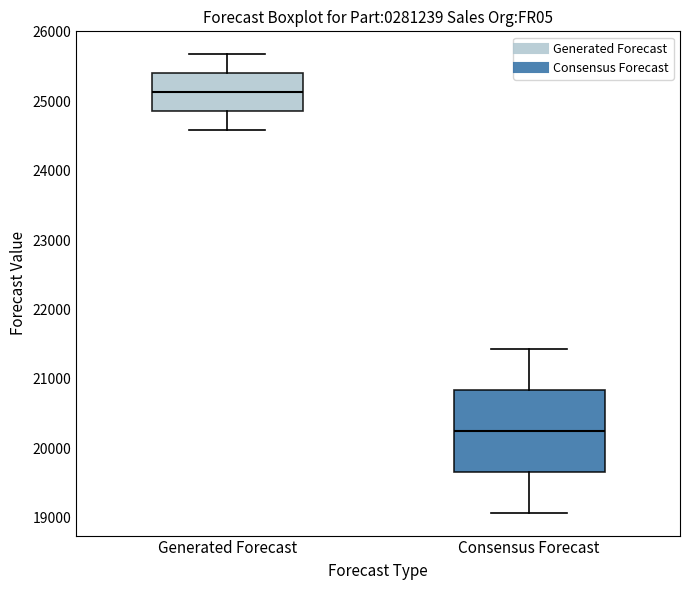

Reading left to right, read every box against the y-axis: the position of its median line, the range the box covers, and the ends of its whiskers. The values are not printed on the chart, so give them approximately, as read against the axis.

Generated Forecast: median 25100, box 24900 to 25400, whiskers 24600 to 25700
Consensus Forecast: median 20300, box 19700 to 20800, whiskers 19100 to 21400